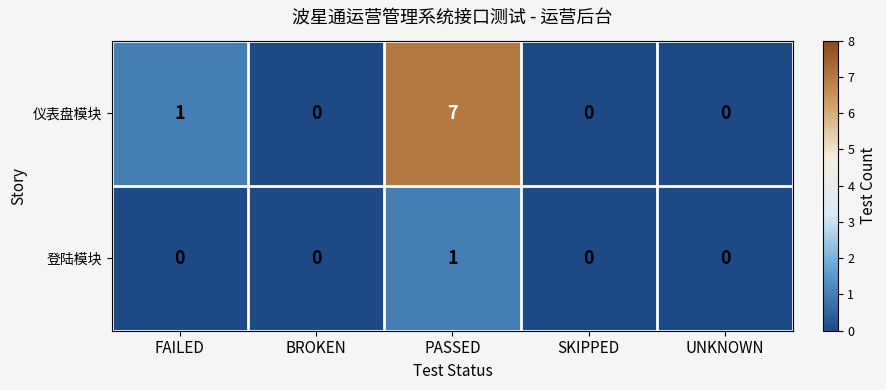

How many 仪表盘模块 values are between 0 and 1?

4